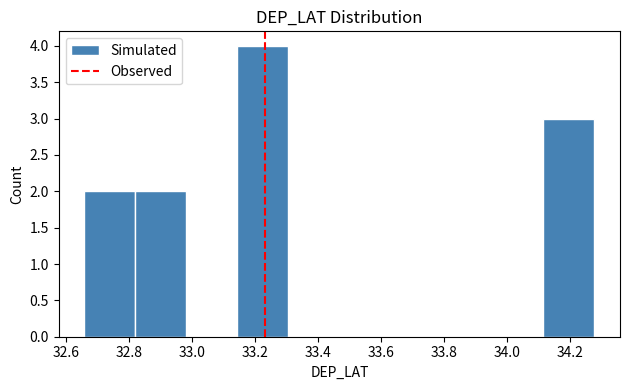

How tall is the bar that spans 34.12 to 34.28 on the x-axis? Neither the bar edges nor the heights are printed on the chart, so give them approximately, as read against the axes.

3